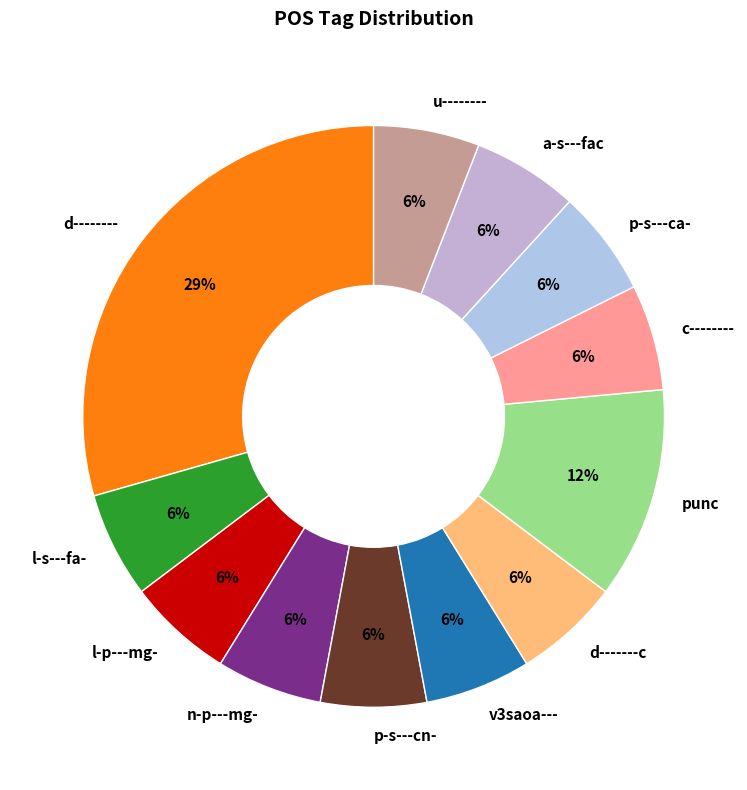

Between v3saoa--- and punc, which is larger?

punc